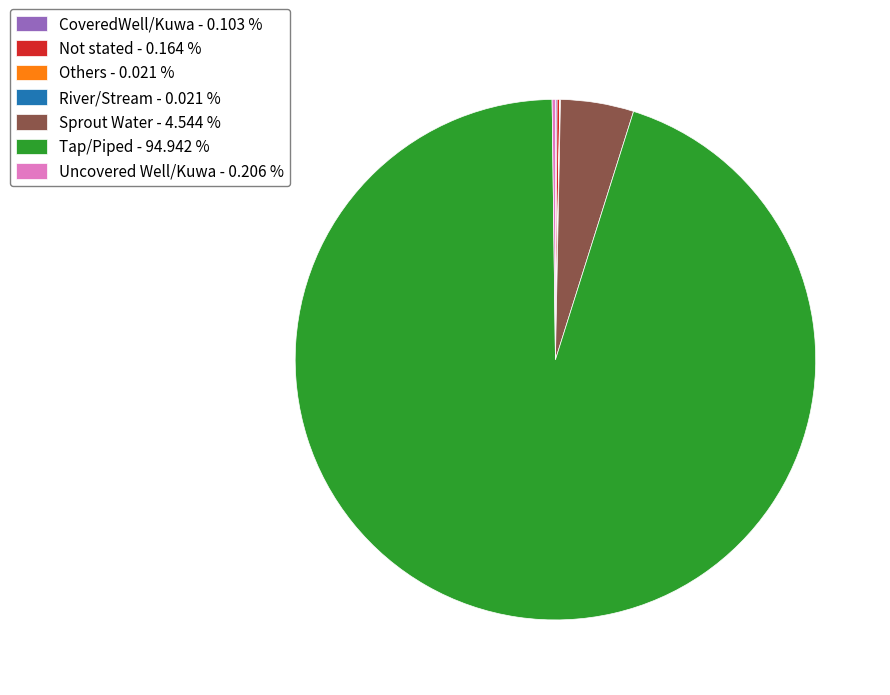

Is there a majority slice in this chart?

Yes